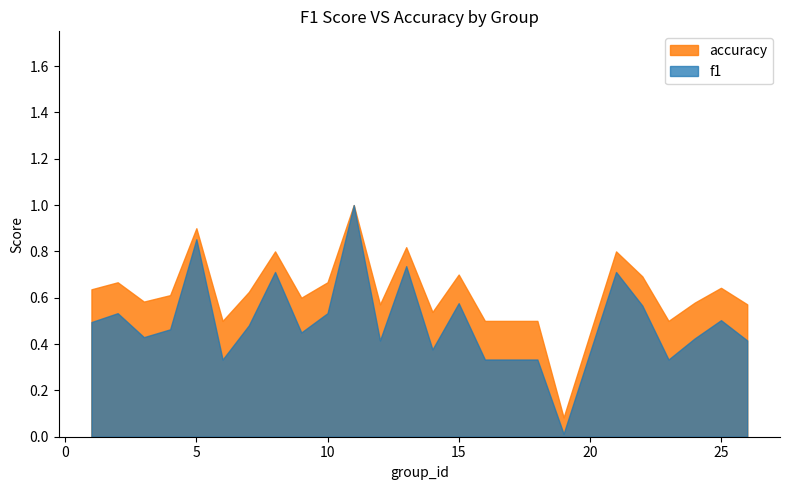

Which series has the largest total across all categories?

accuracy